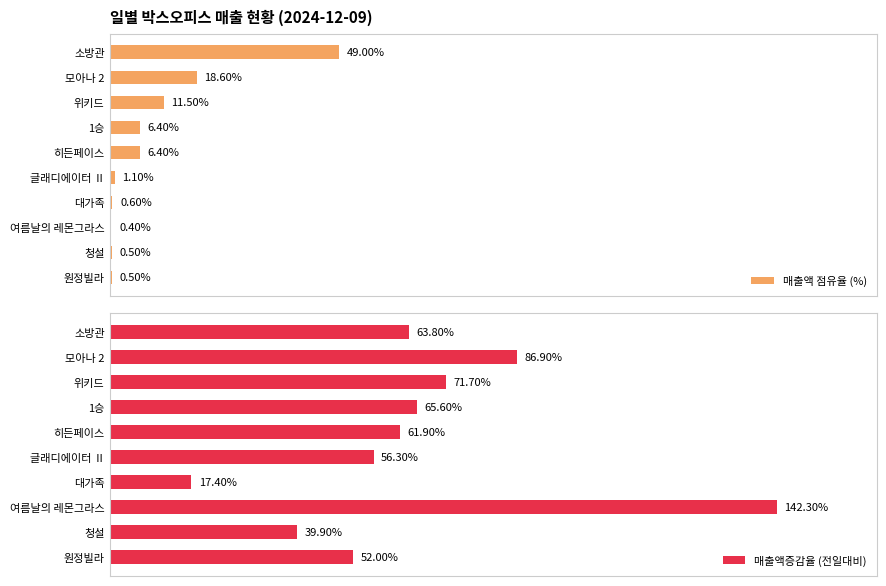

Is it true that 매출액증감율 (전일대비) equals 0.2 at 청설?

False